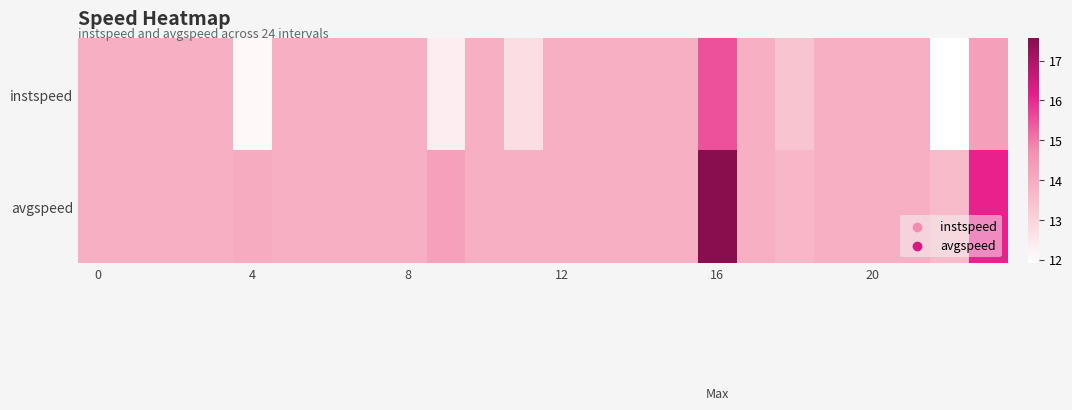

At which category is the sum across all series the highest?

16